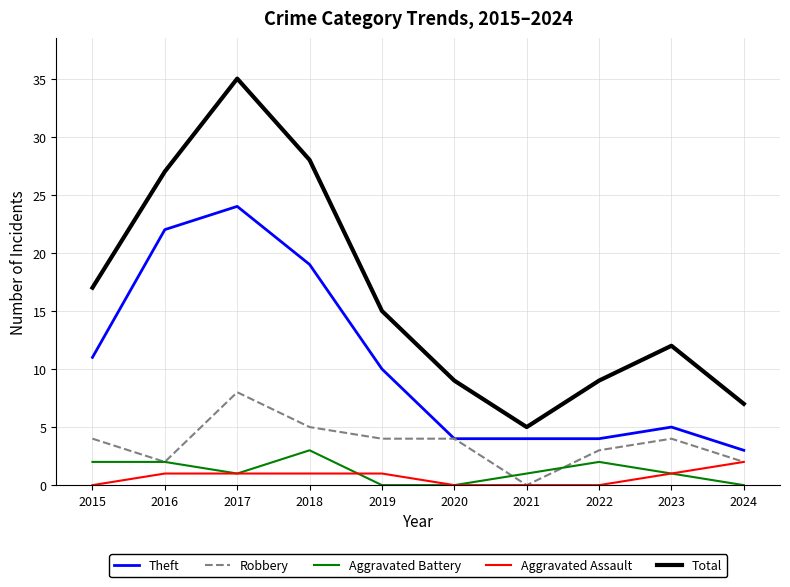

Reading left to right, what are all the values shown in this chart?

Theft: 2015=11	2016=22	2017=24	2018=19	2019=10	2020=4	2021=4	2022=4	2023=5	2024=3
Robbery: 2015=4	2016=2	2017=8	2018=5	2019=4	2020=4	2021=0	2022=3	2023=4	2024=2
Aggravated Battery: 2015=2	2016=2	2017=1	2018=3	2019=0	2020=0	2021=1	2022=2	2023=1	2024=0
Aggravated Assault: 2015=0	2016=1	2017=1	2018=1	2019=1	2020=0	2021=0	2022=0	2023=1	2024=2
Total: 2015=17	2016=27	2017=35	2018=28	2019=15	2020=9	2021=5	2022=9	2023=12	2024=7